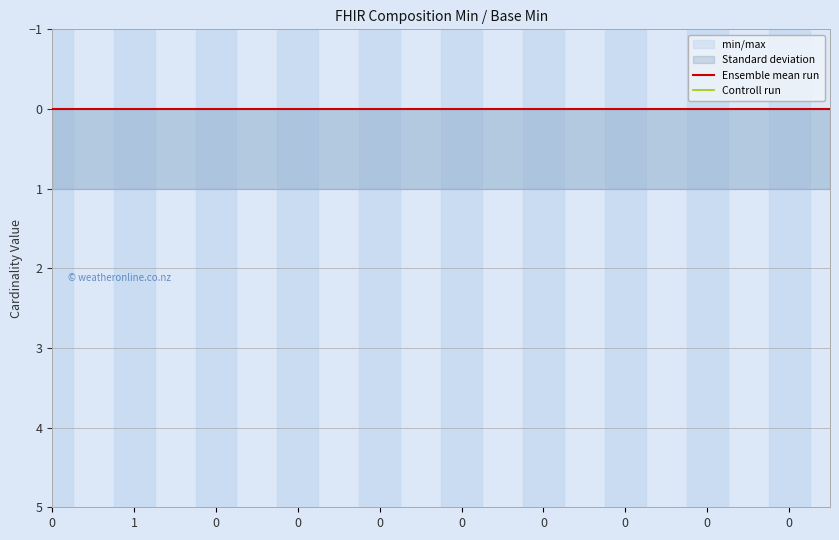

The value of Base Min at 0 is 0. True or false?

True